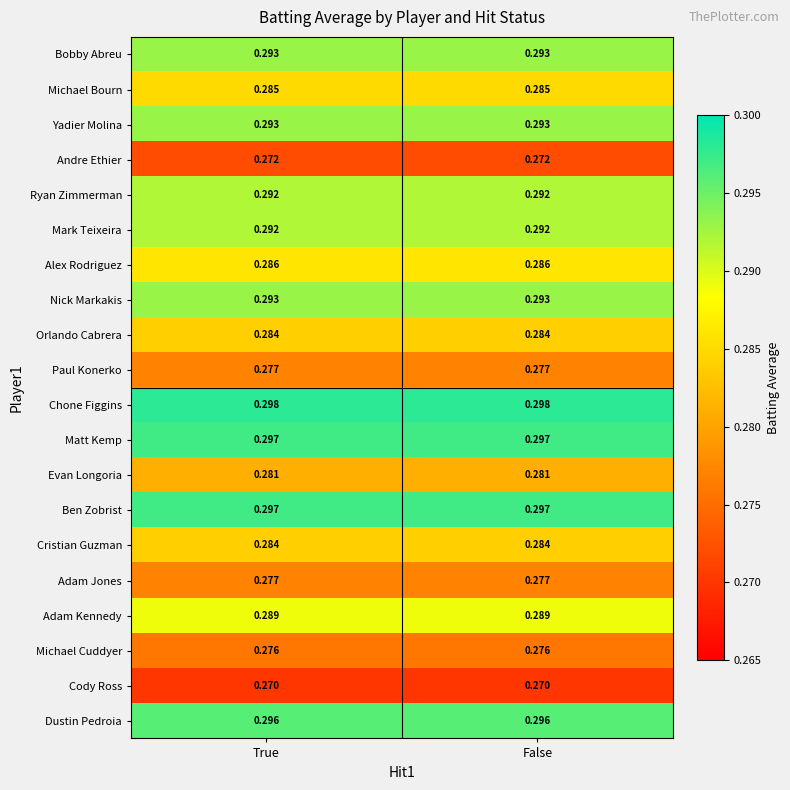

Which series has the largest total across all categories?

Chone Figgins